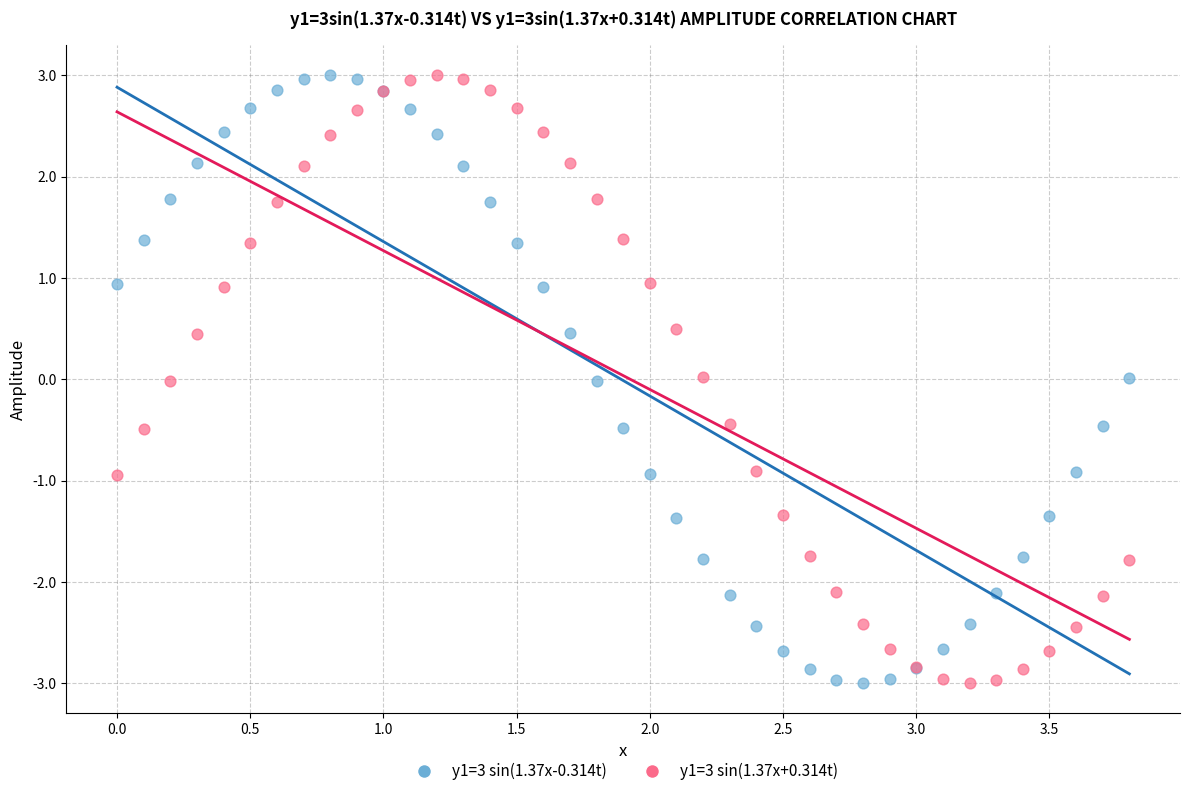

What is the X range (max minus min) for the scatter plot?

3.8